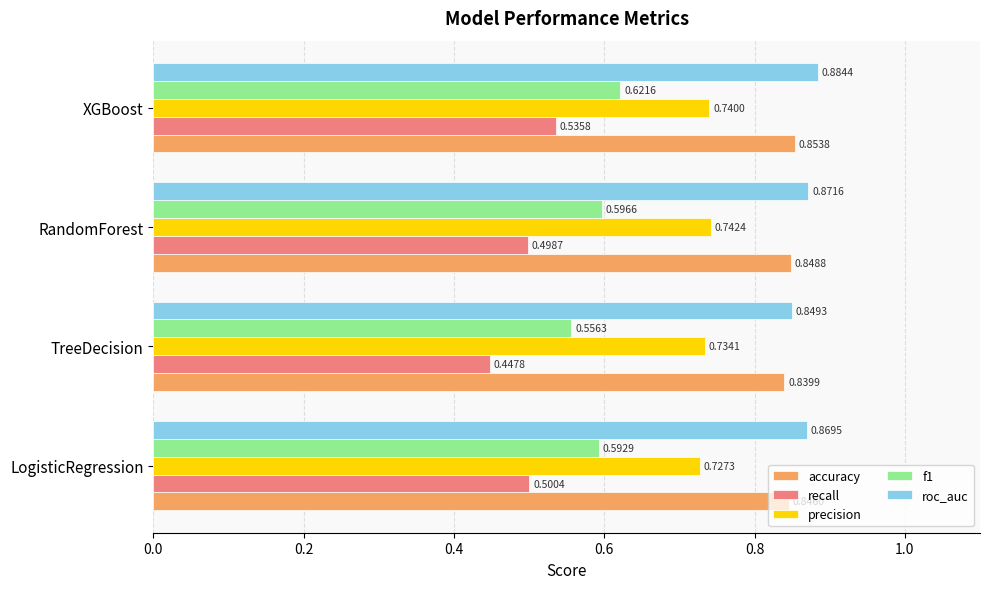

What is the total value across all series at LogisticRegression?

3.5